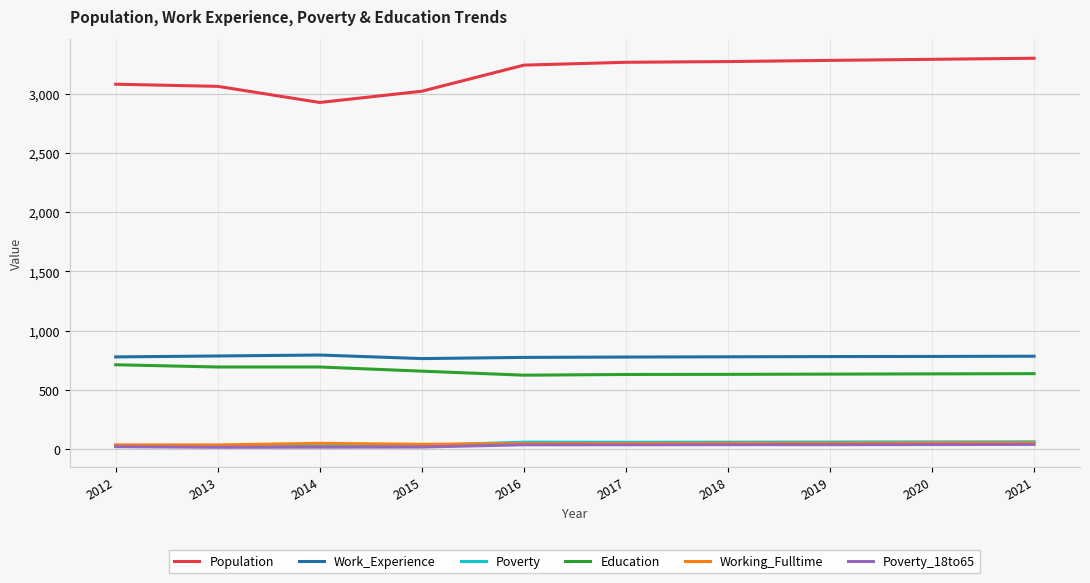

Which series has the widest spread of values?

Population